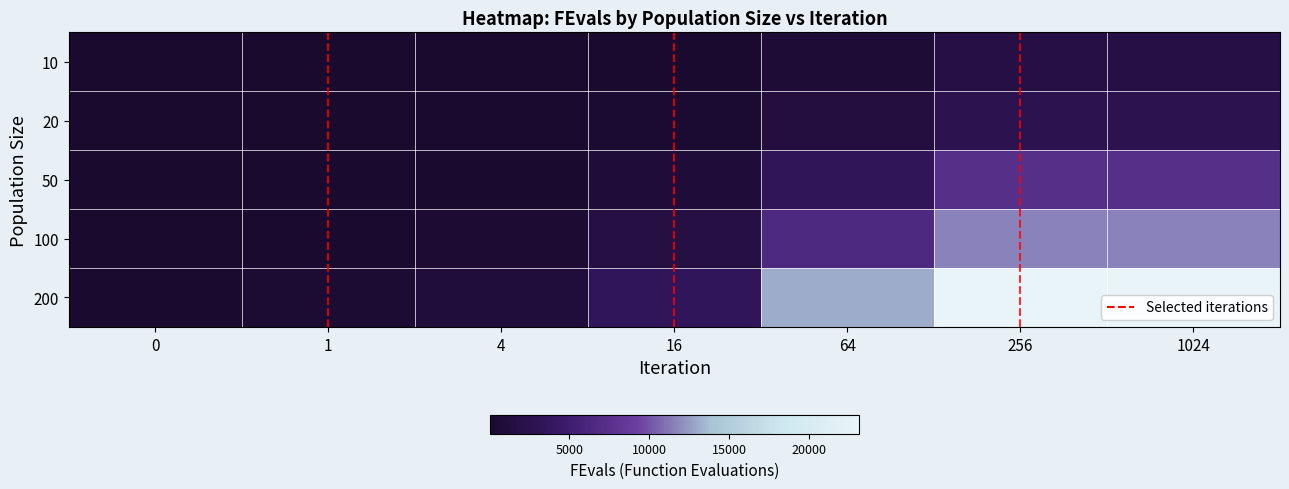

Reading left to right, transcribe all the data shown in this chart.

10: 0=10	1=22	4=56	16=190	64=720	256=1787	1024=1787
20: 0=20	1=42	4=106	16=361	64=1370	256=2672	1024=2672
50: 0=50	1=102	4=258	16=874	64=3324	256=7251	1024=7251
100: 0=100	1=202	4=507	16=1720	64=6568	256=11618	1024=11618
200: 0=200	1=402	4=1007	16=3422	64=13070	256=23120	1024=23120